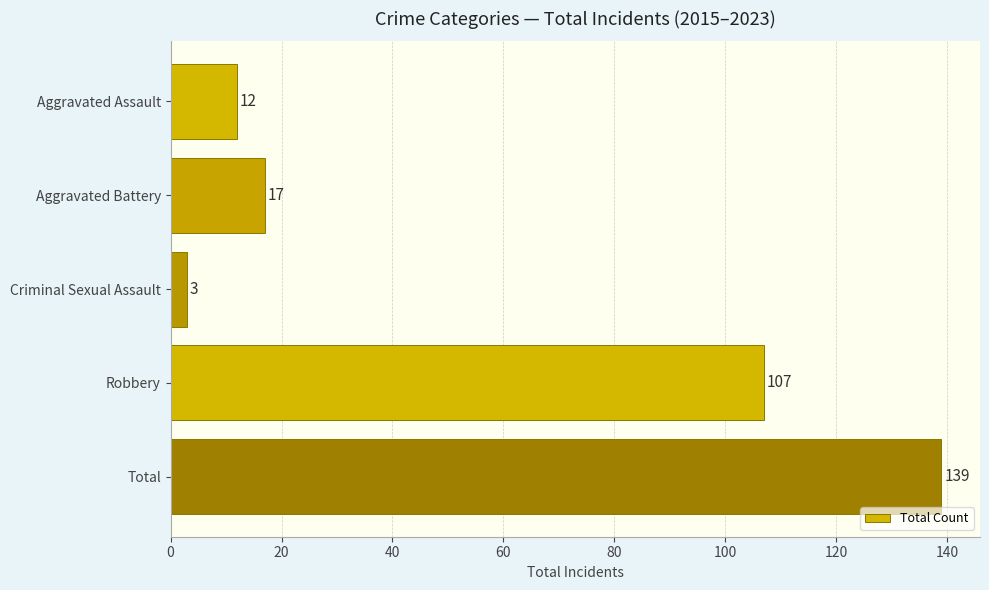

What is the minimum value shown in the chart?

3